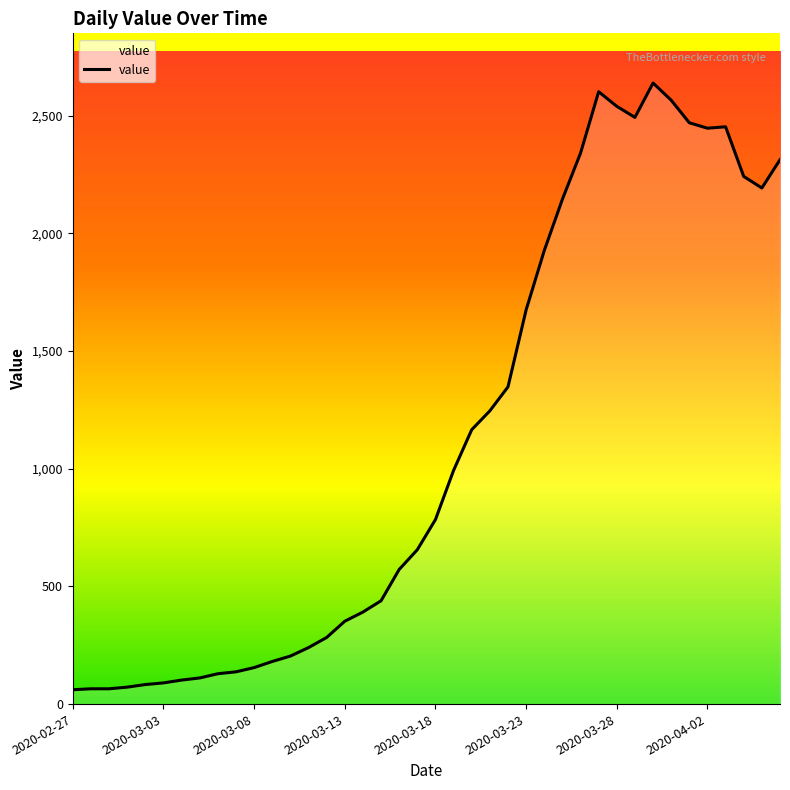

What is the greatest value displayed?

2639